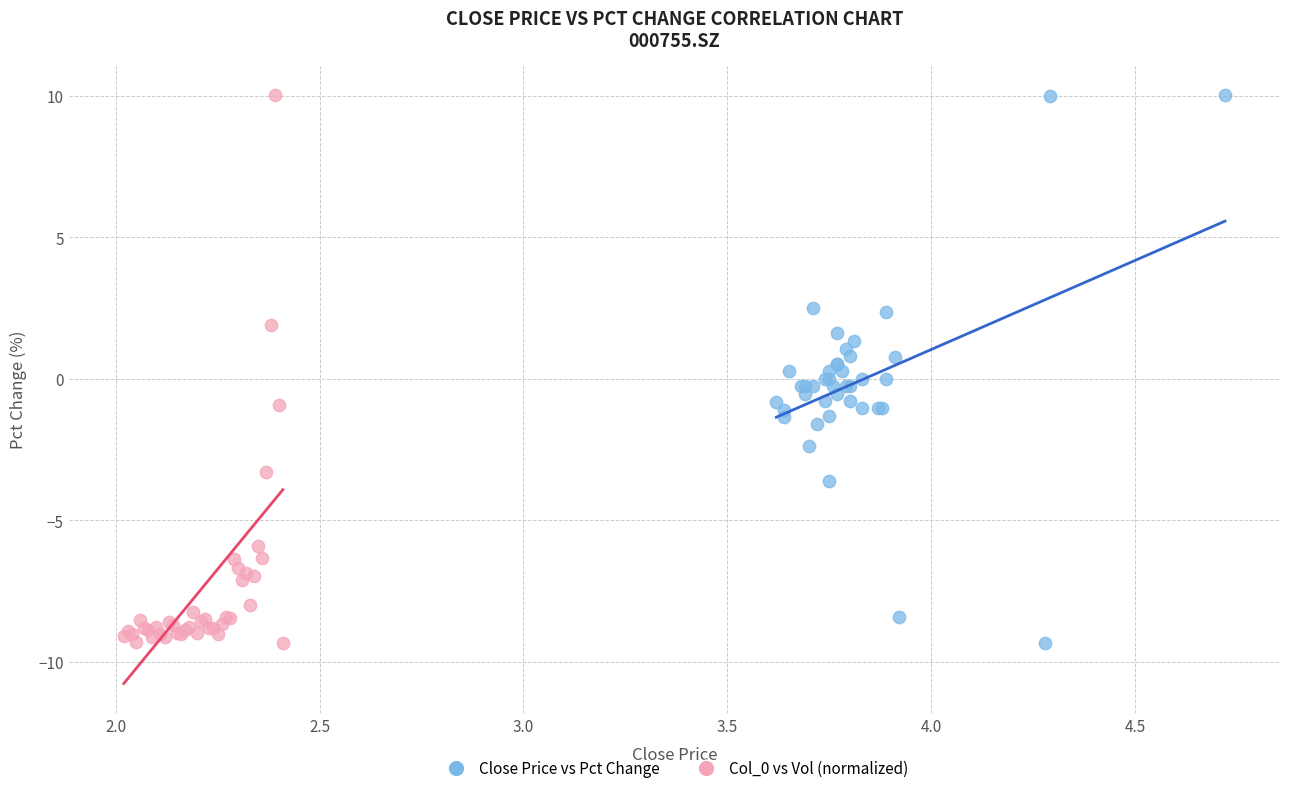

What are all the series names shown in the legend?

Close Price vs Pct Change, Col_0 vs Vol (normalized)